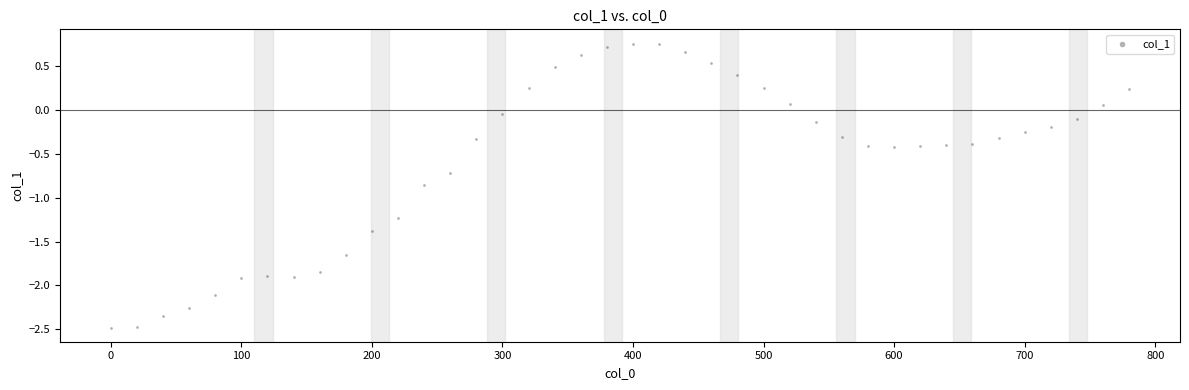

What is the range of X values (max minus min)?

780.0